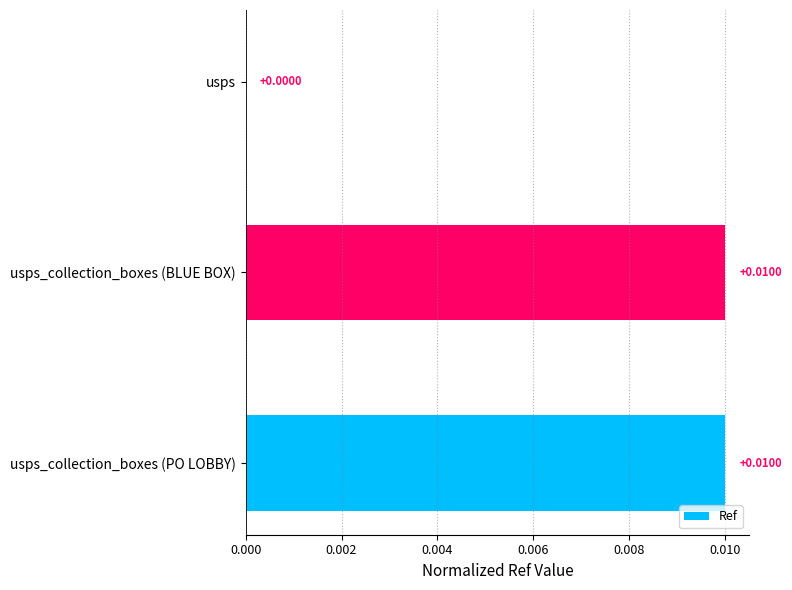

Between usps and usps_collection_boxes (BLUE BOX), which is larger?

usps_collection_boxes (BLUE BOX)